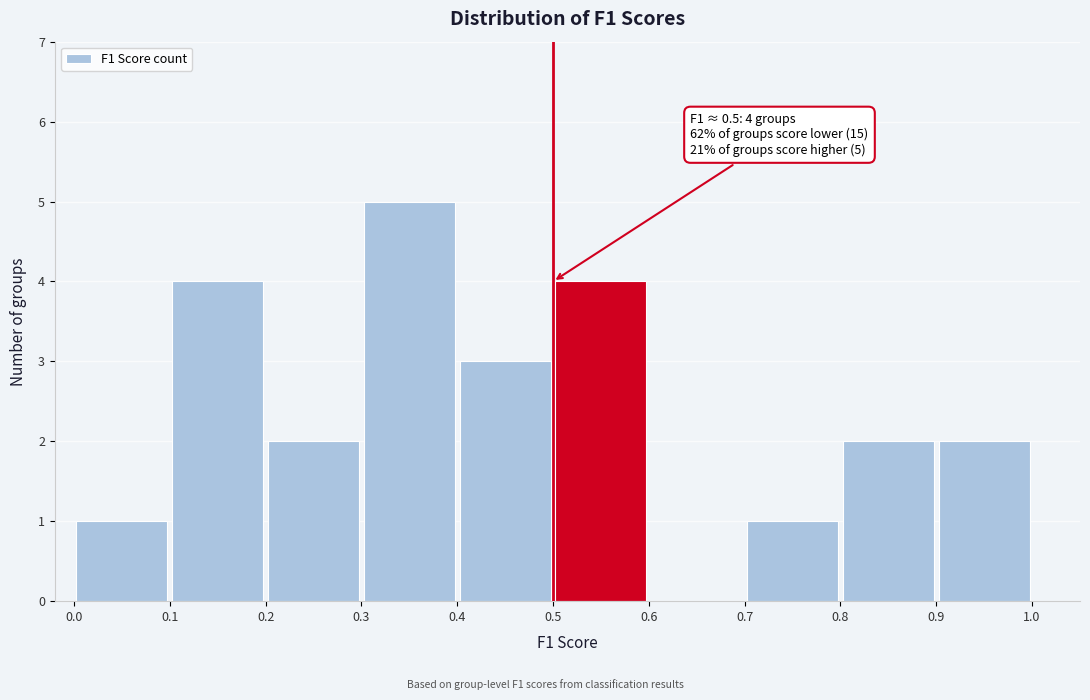

Which range on the x-axis has the tallest bar?

0.3 to 0.4